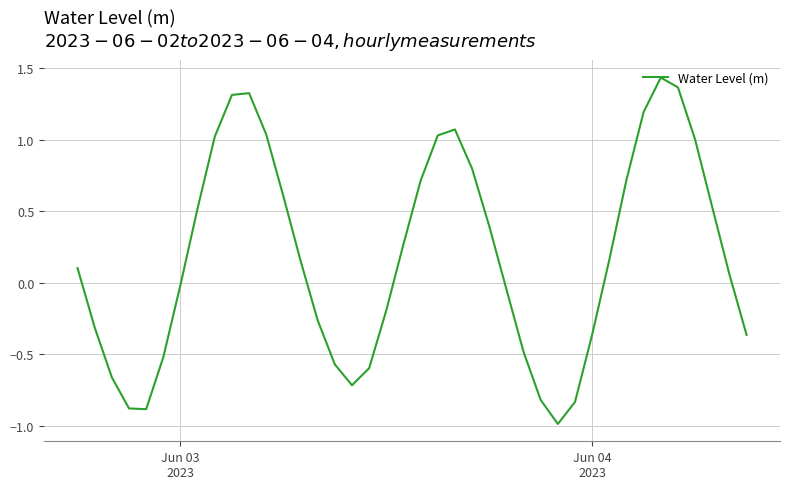

What is the smallest value displayed?

-1.0